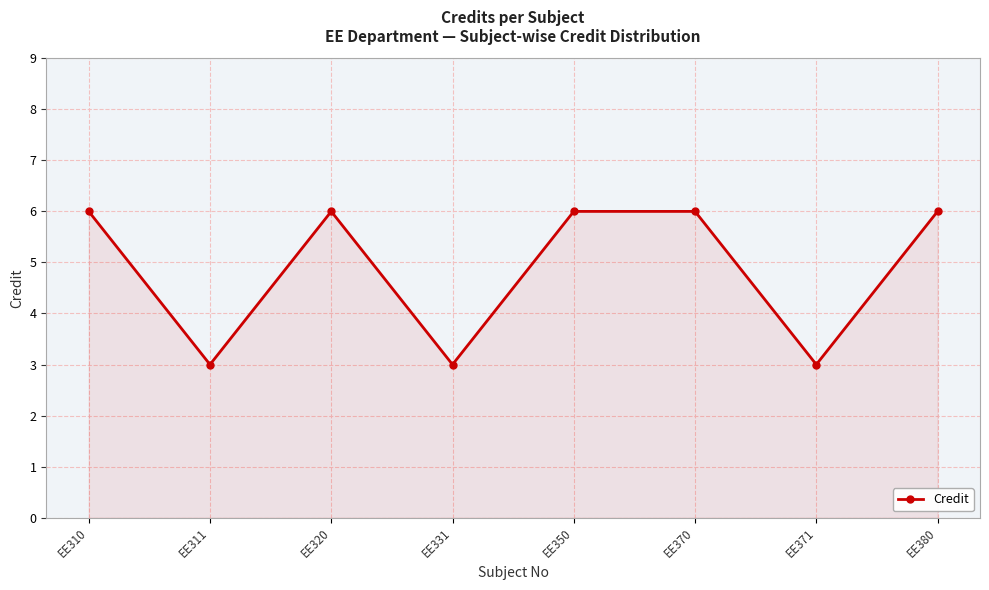

What is the maximum value shown in the chart?

6